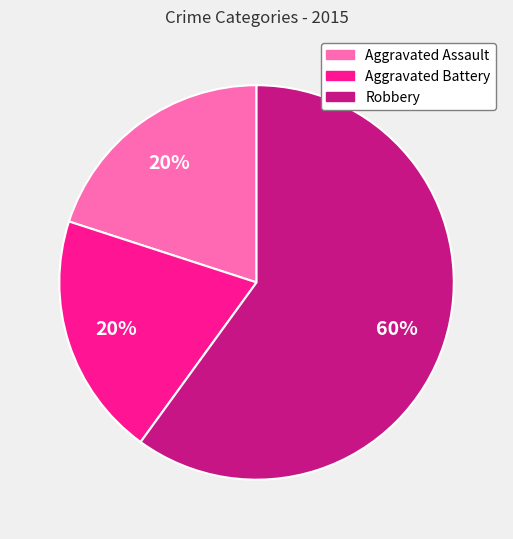

Count the number of slices in the pie.

3